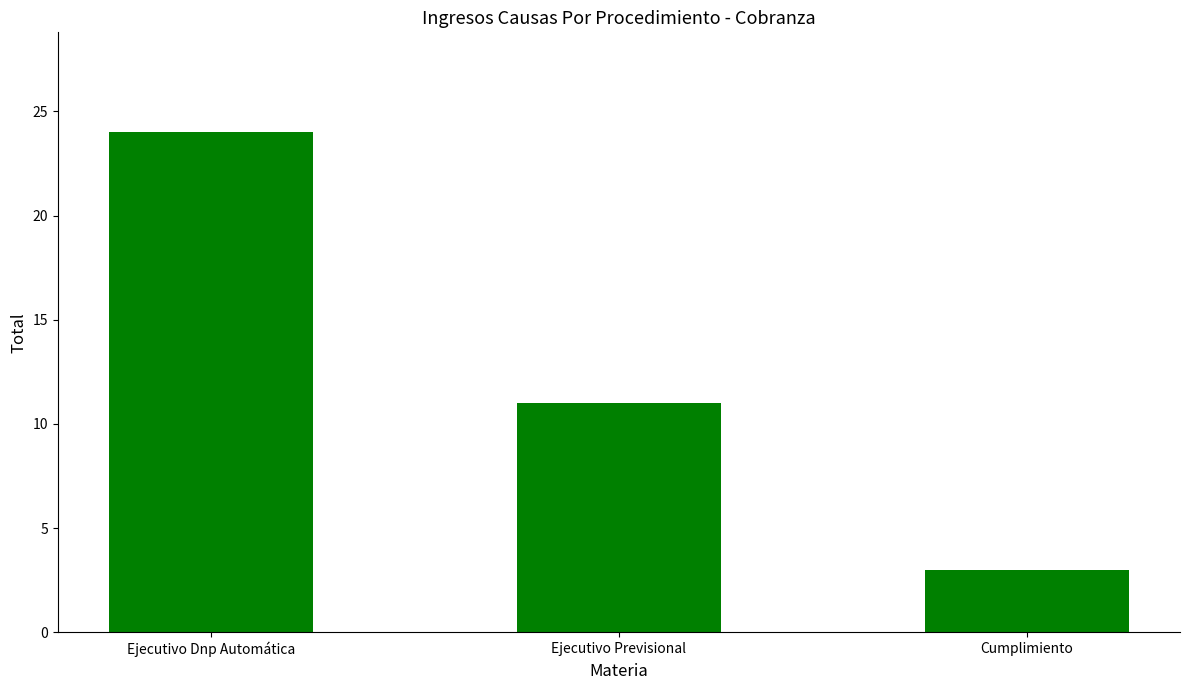

The value at Ejecutivo Dnp Automática is 24. True or false?

True